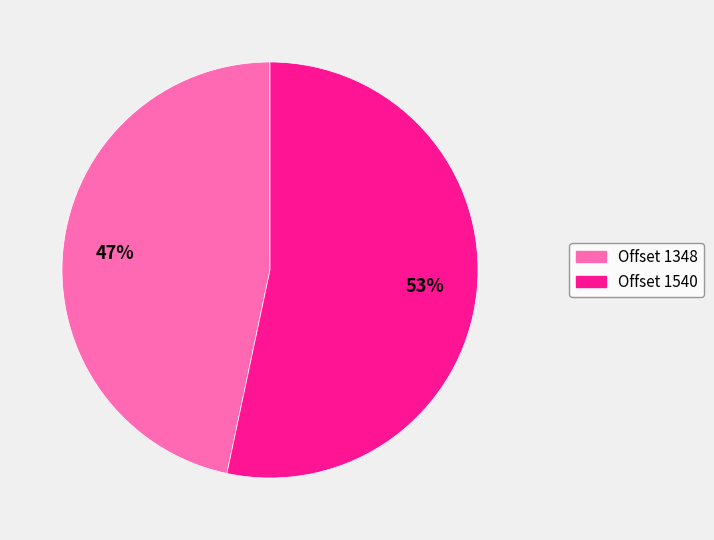

What is the smallest slice in the pie chart?

Offset 1348